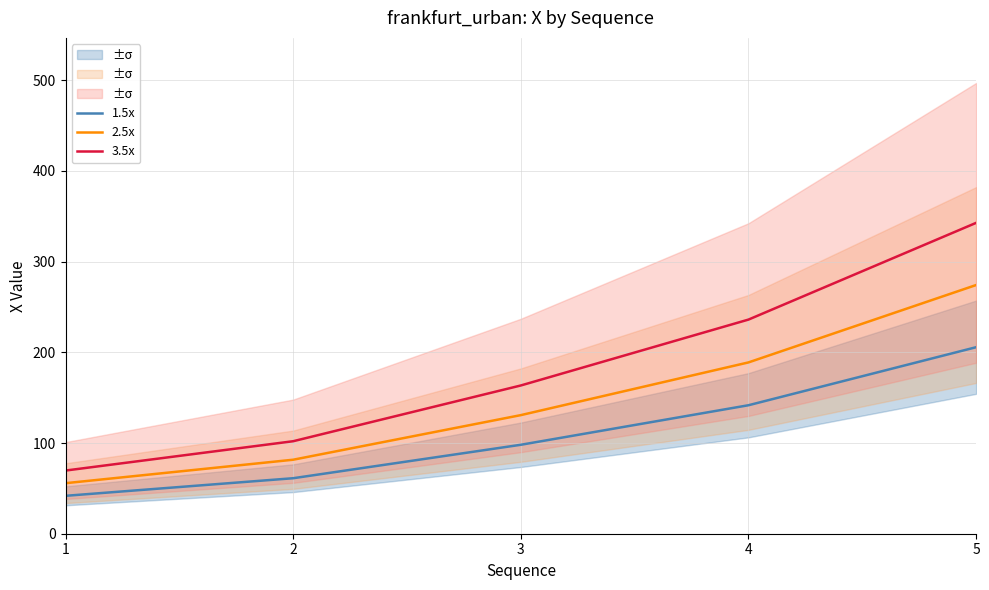

List the series in order of their peak value, lowest first.

1.5x, 2.5x, 3.5x